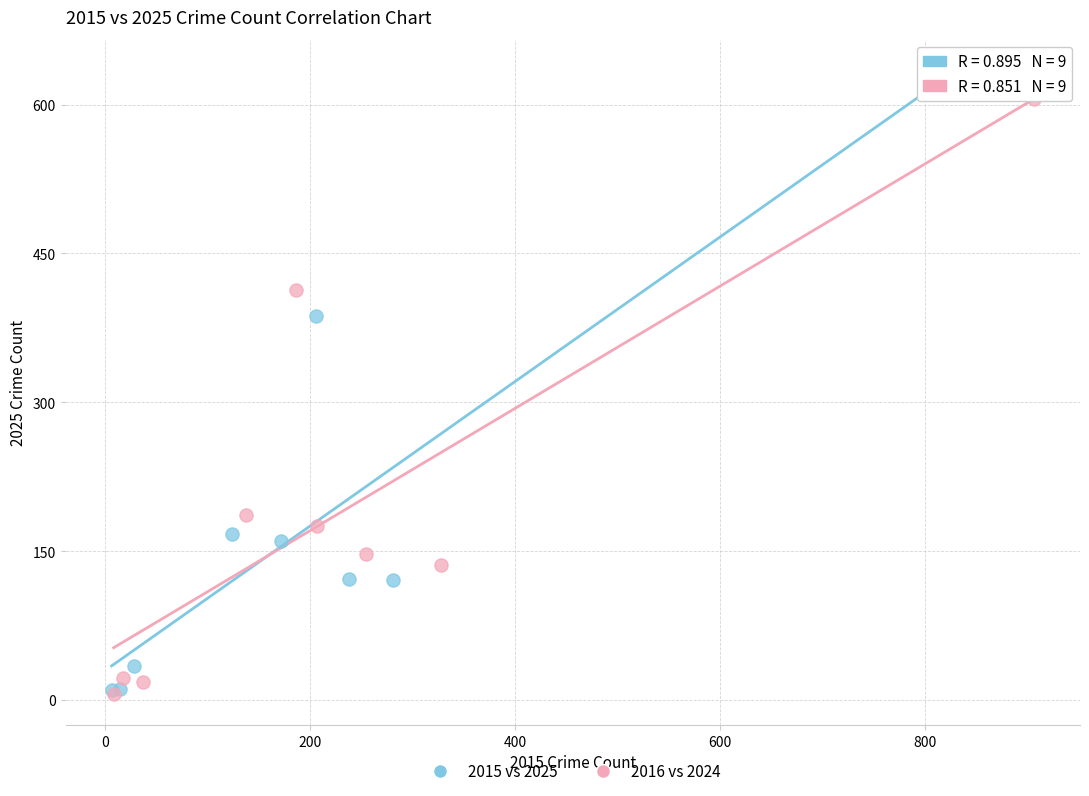

Which series has the largest Y range (max minus min)?

2015 vs 2025